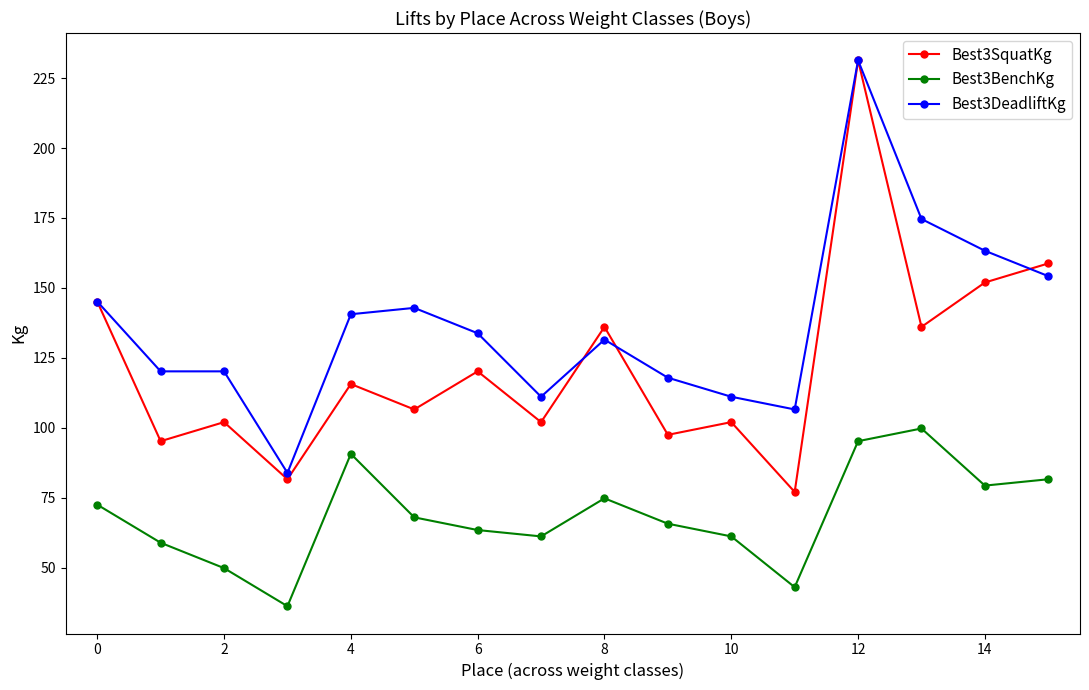

List the series in order of their overall mean, lowest first.

Best3BenchKg, Best3SquatKg, Best3DeadliftKg